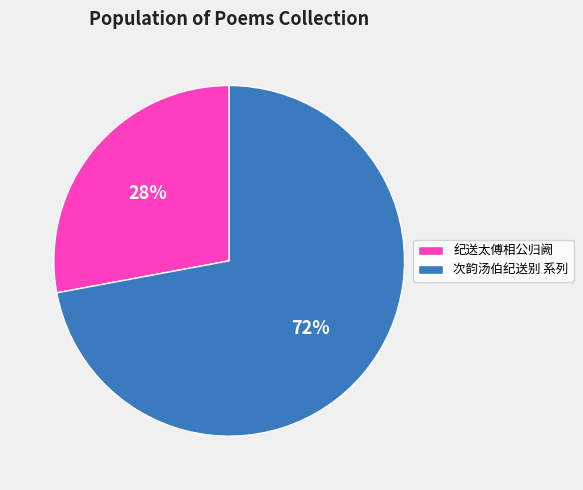

To the nearest percent, what portion does 纪送太傅相公归阙 represent?

28%